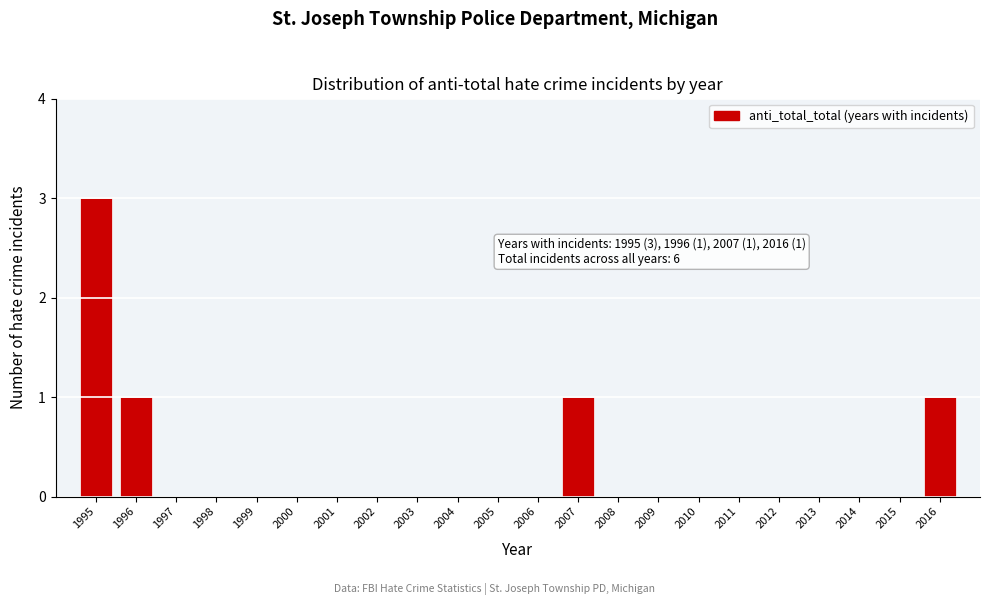

Reading left to right, extract all data points from this chart.

1995=3	1996=1	1997=0	1998=0	1999=0	2000=0	2001=0	2002=0	2003=0	2004=0	2005=0	2006=0	2007=1	2008=0	2009=0	2010=0	2011=0	2012=0	2013=0	2014=0	2015=0	2016=1